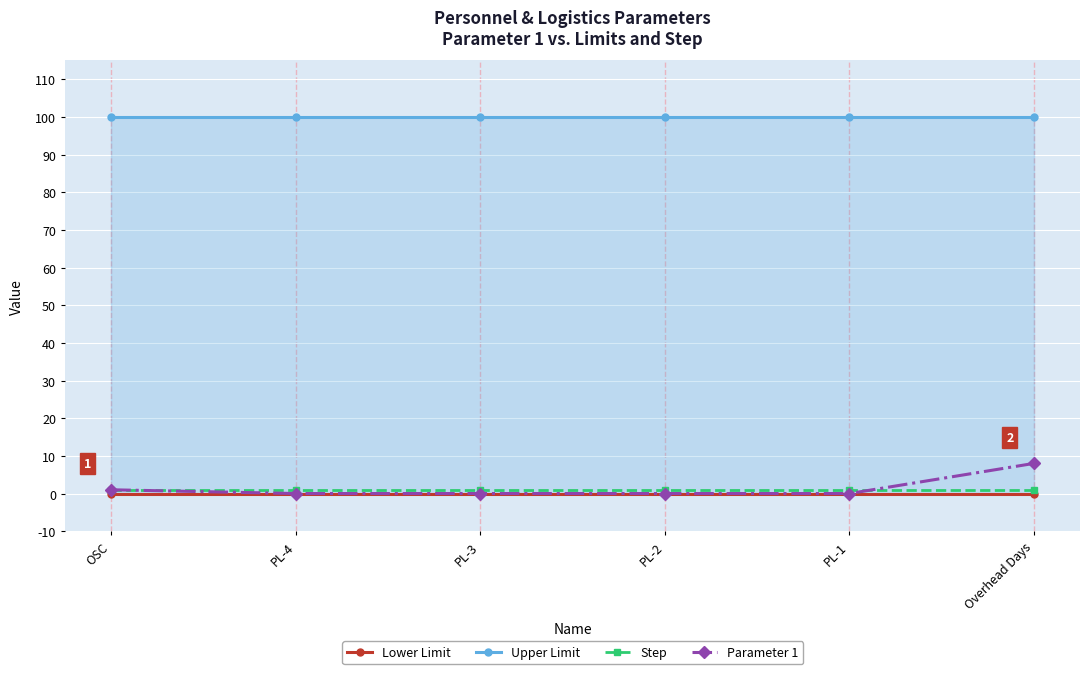

Which series changed the most between PL-4 and Overhead Days?

Parameter 1